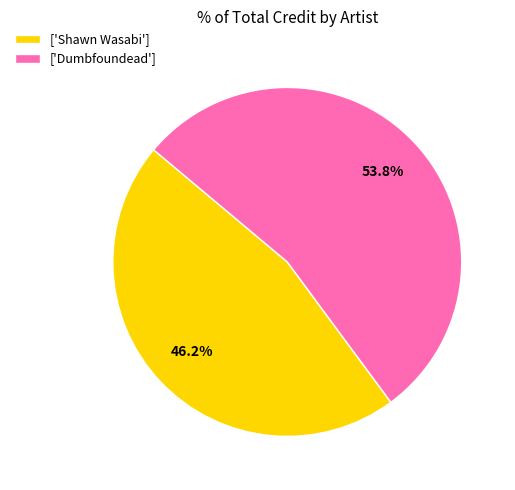

To the nearest percent, what is the difference between the largest and smallest slice percentages?

8%